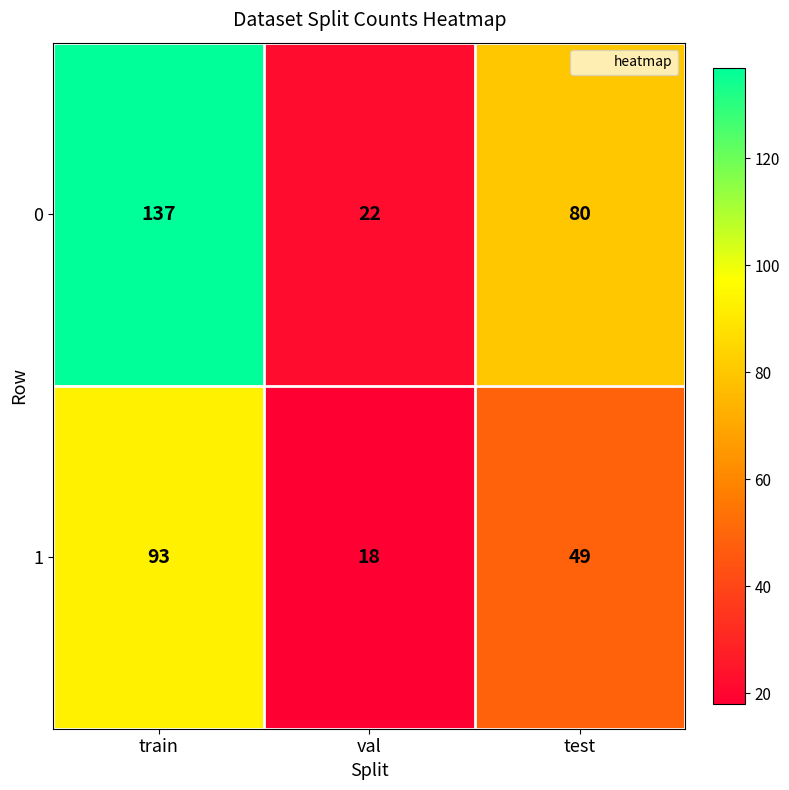

Which series has the largest range (max minus min)?

0